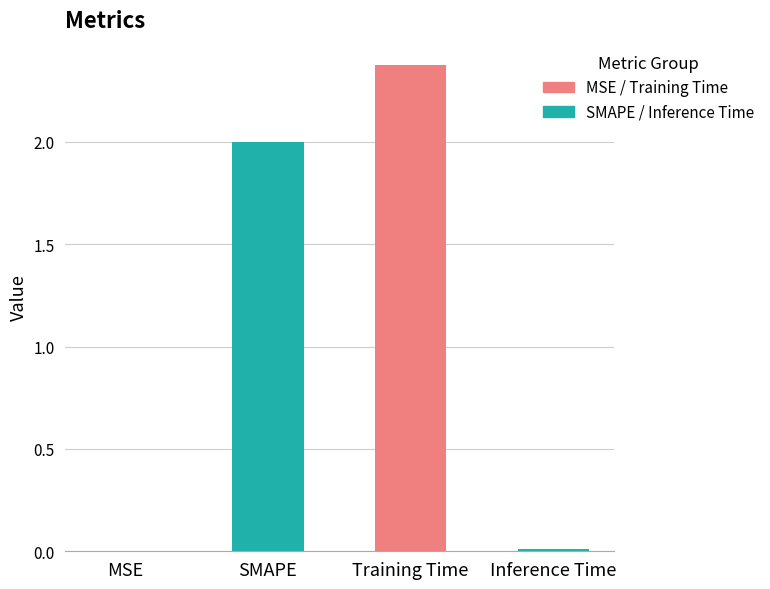

Which category has the highest value across all series?

Training Time